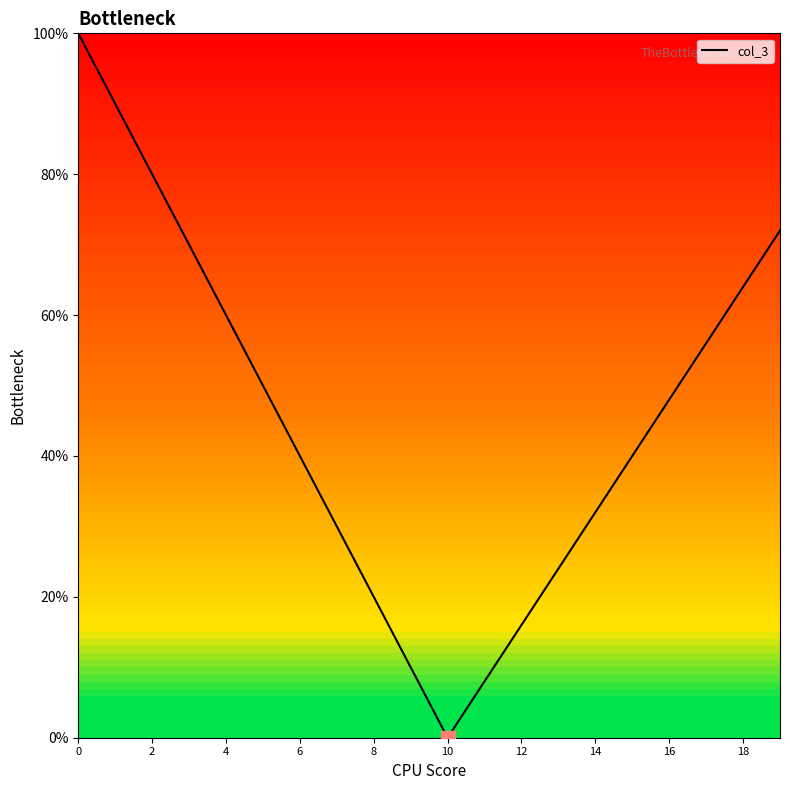

What is the greatest value displayed?

100